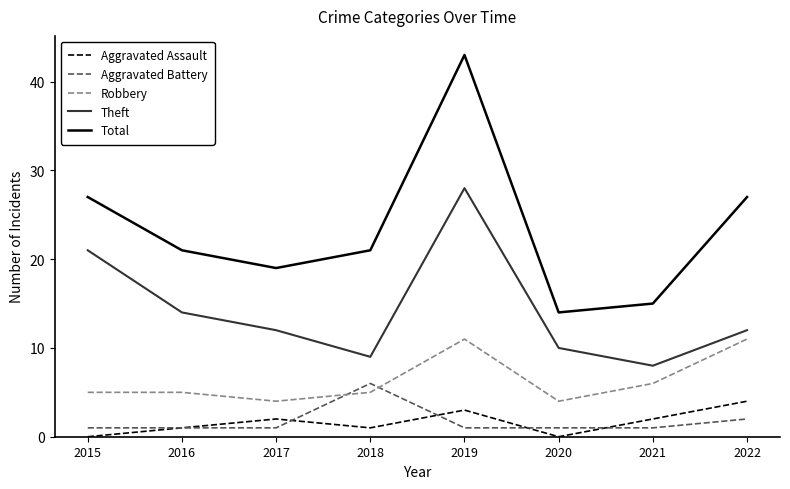

Is it true that Theft equals 12 at 2017?

True